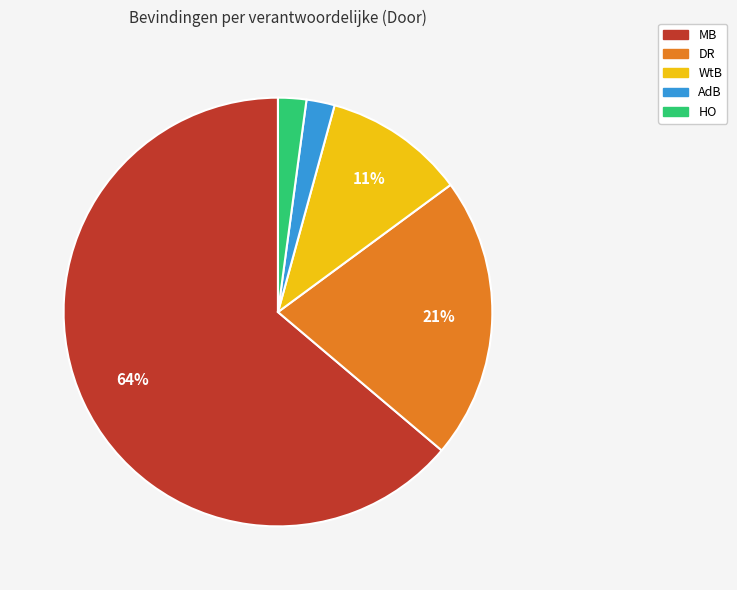

Does any single category account for the majority?

Yes